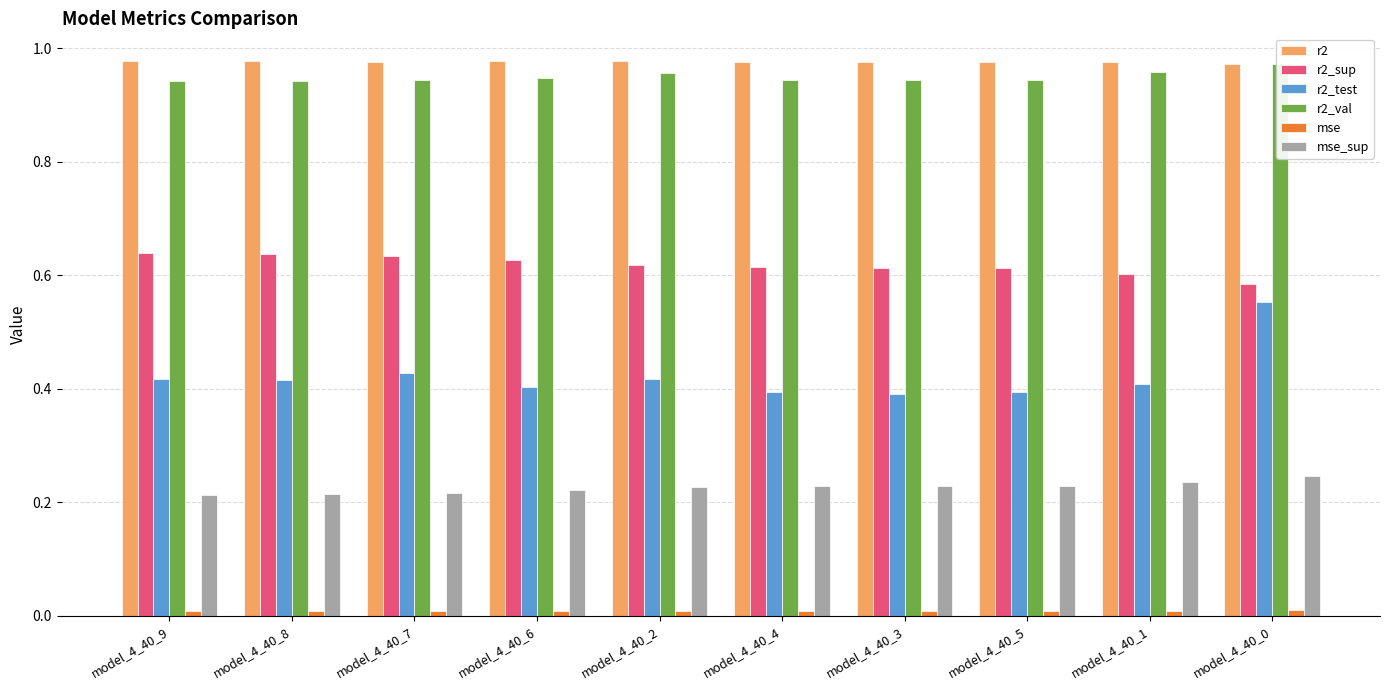

What are all the series names shown in the legend?

r2, r2_sup, r2_test, r2_val, mse, mse_sup